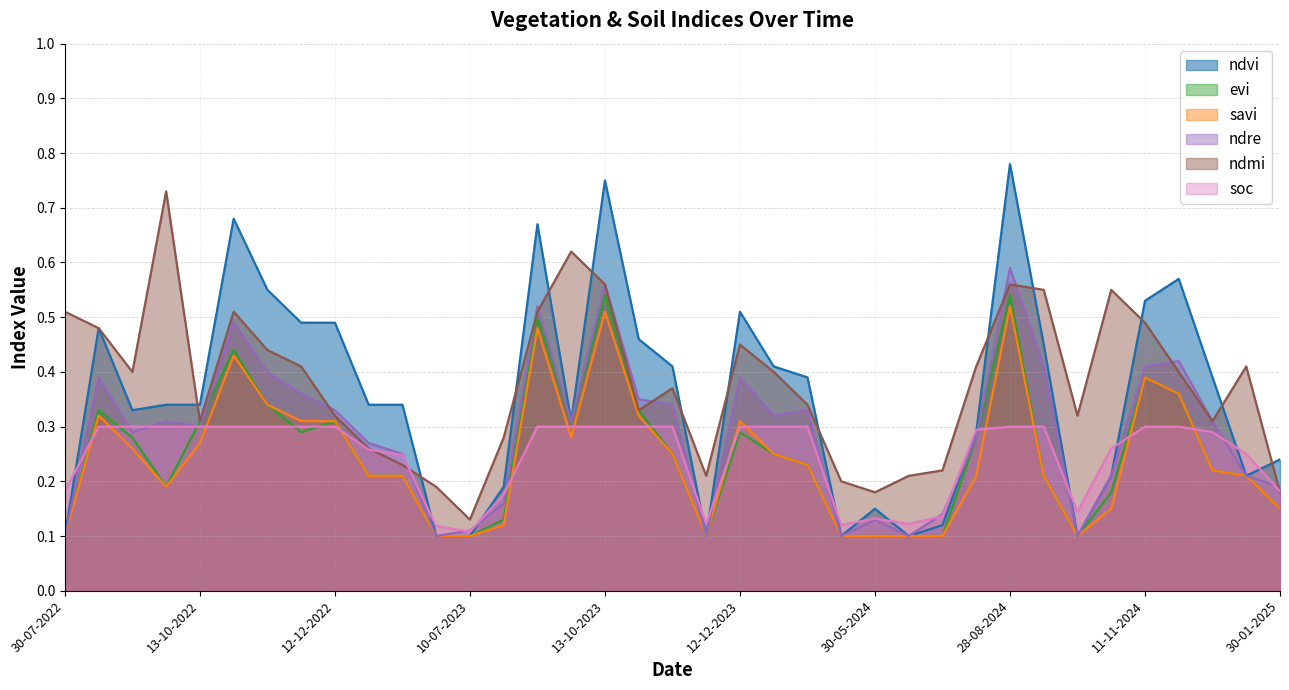

What is the difference between the maximum and second lowest values in the ndre series?

0.5